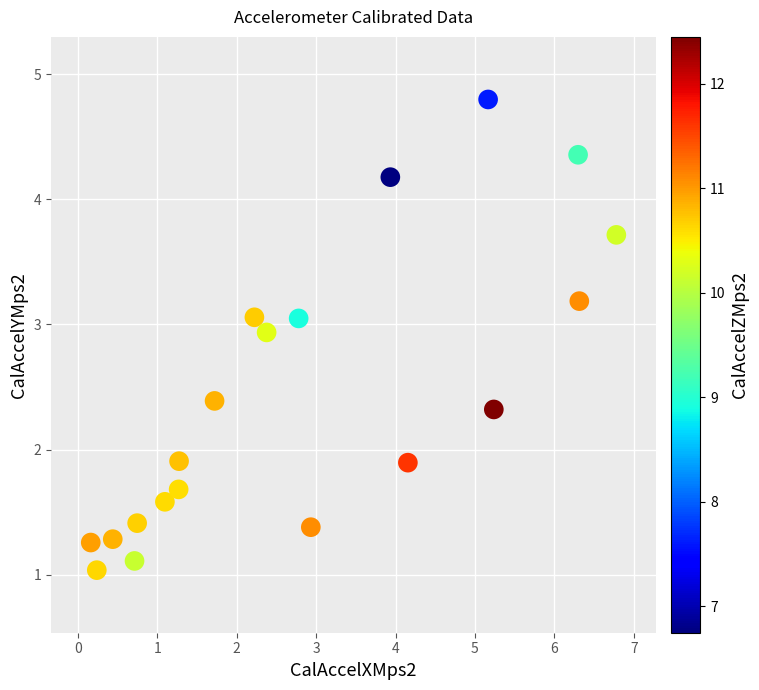

What is the range of Y values (max minus min)?

3.8